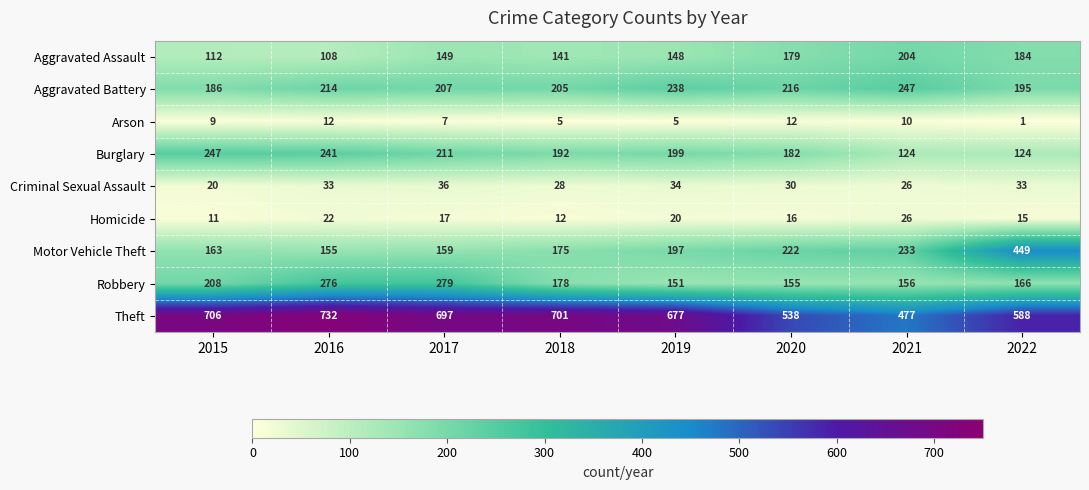

What is the spread (max minus min) of values at 2019?

672